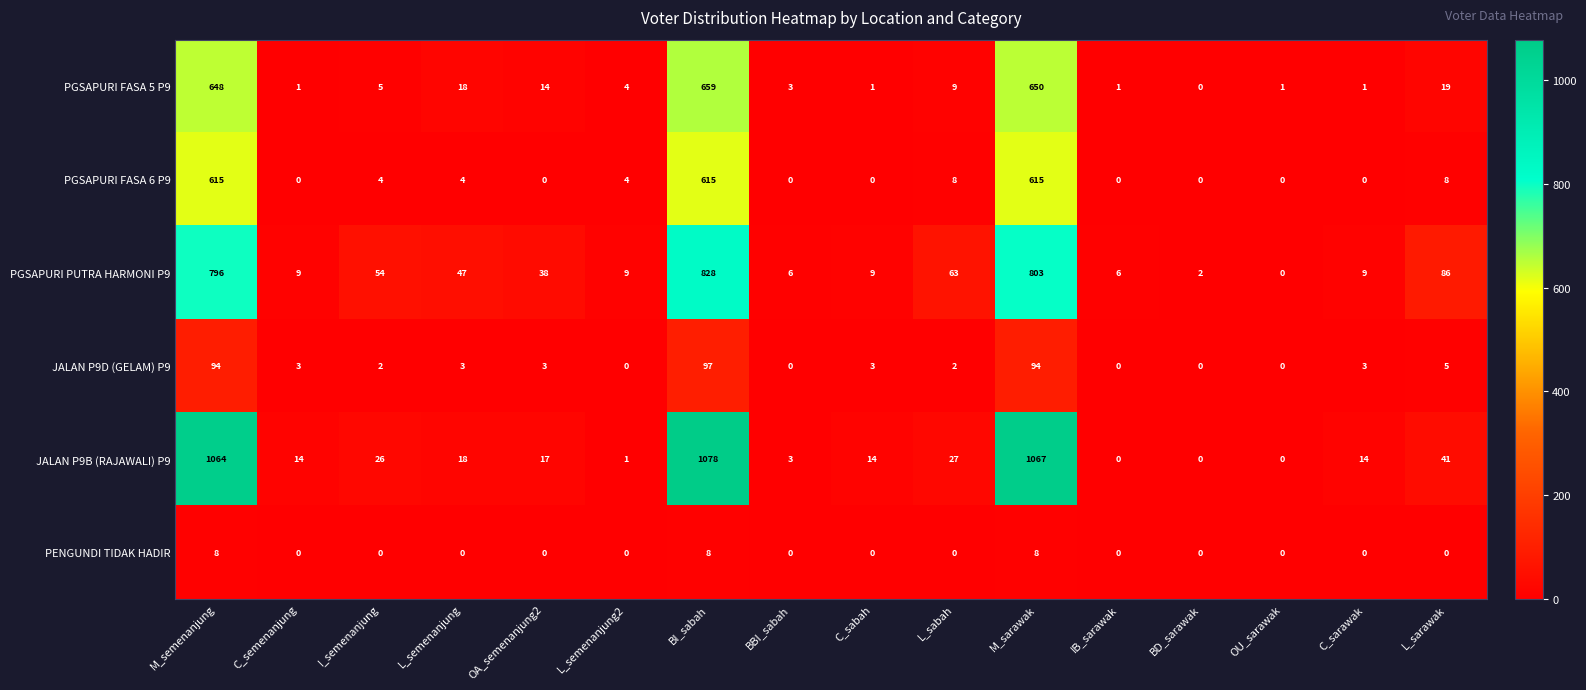

What is the difference between the highest and lowest values at BBI_sabah?

6